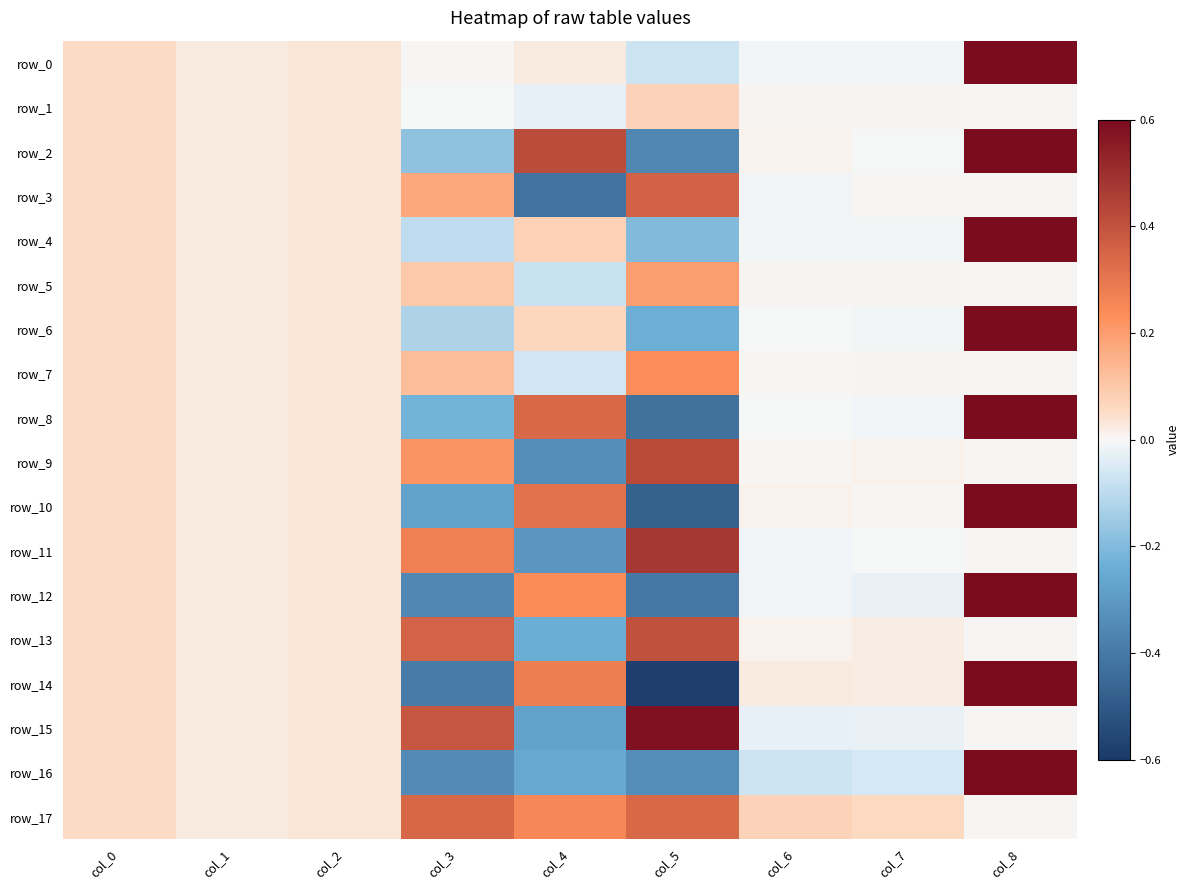

Count the number of categories in the chart.

9